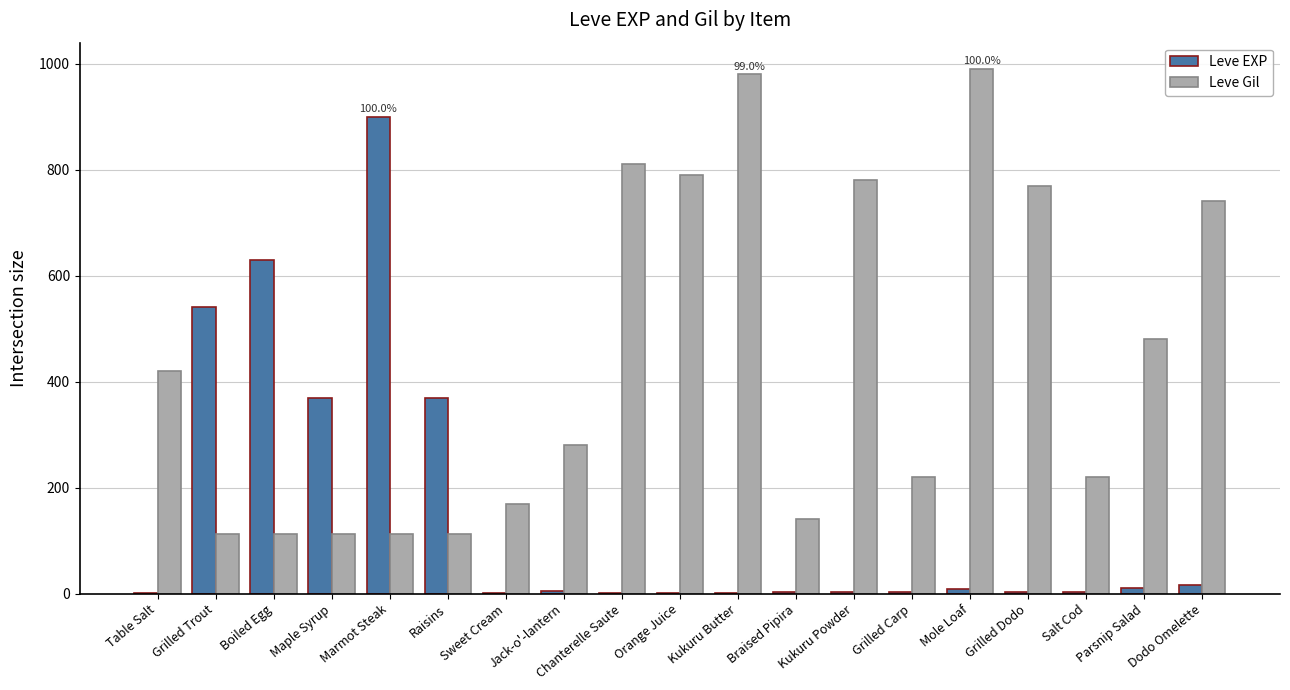

Which series changed the most between Maple Syrup and Kukuru Powder?

Leve Gil